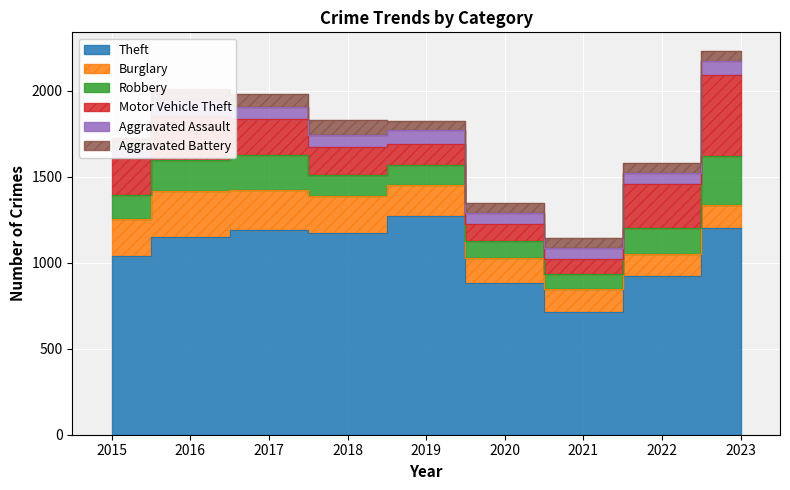

Which has a higher value, 2016 or 2022?

2016